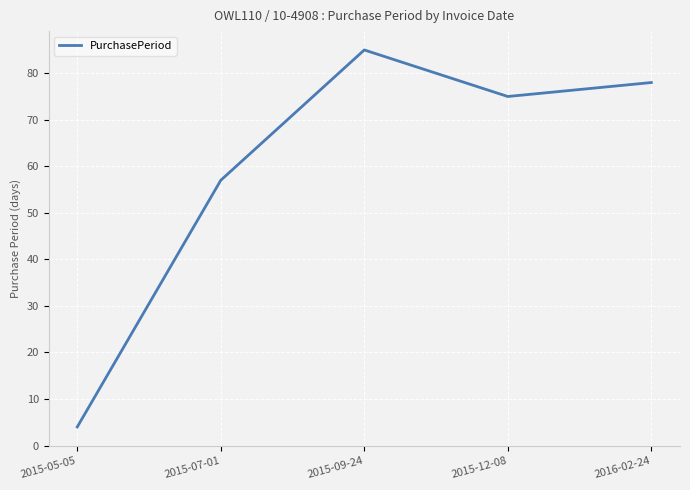

At which label does the data first exceed 75?

2015-09-24